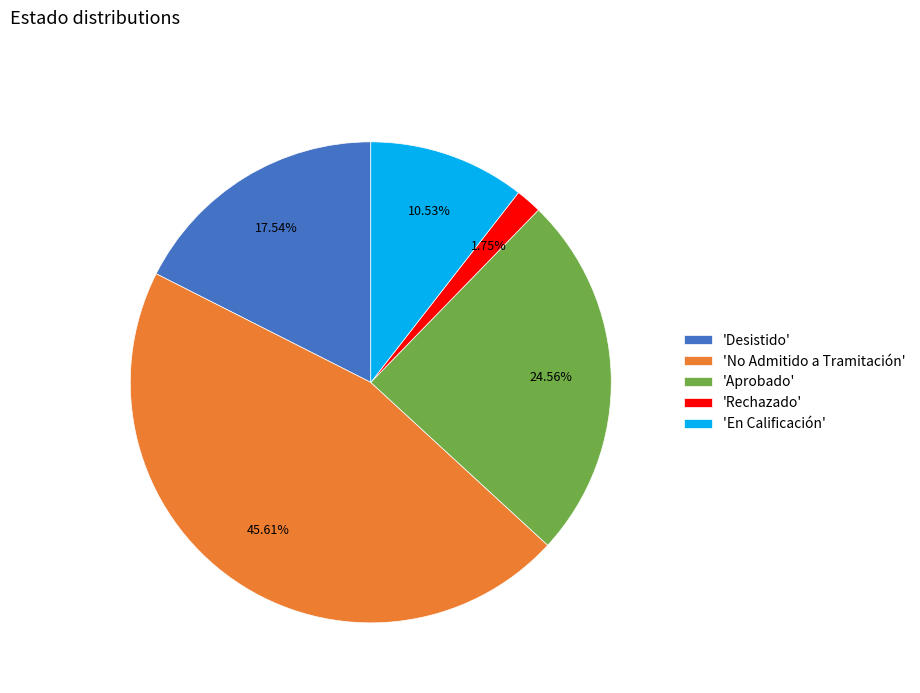

Which category has the biggest portion of the pie?

'No Admitido a Tramitación'